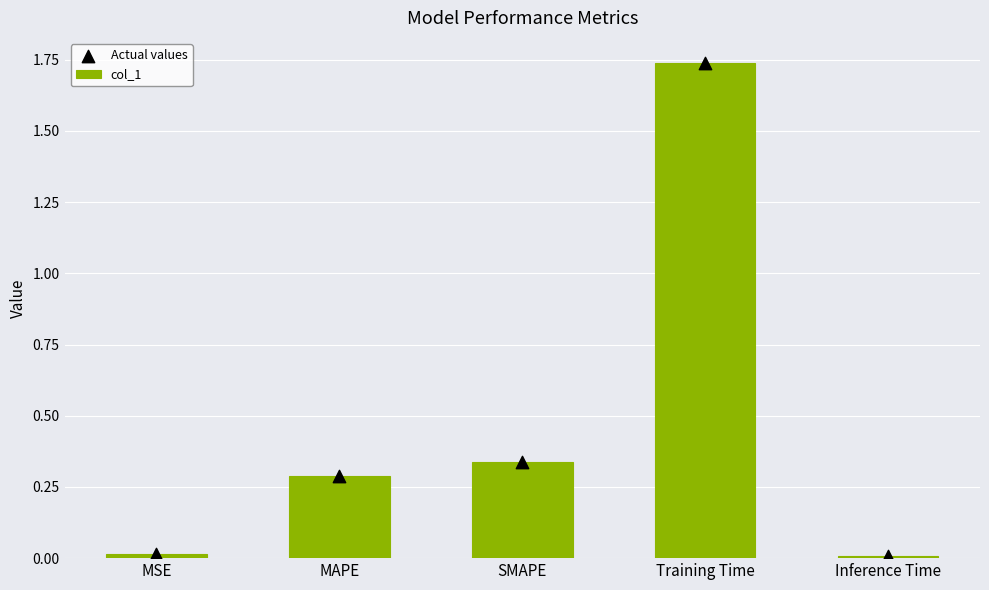

Which series contains the highest Y value?

col_1